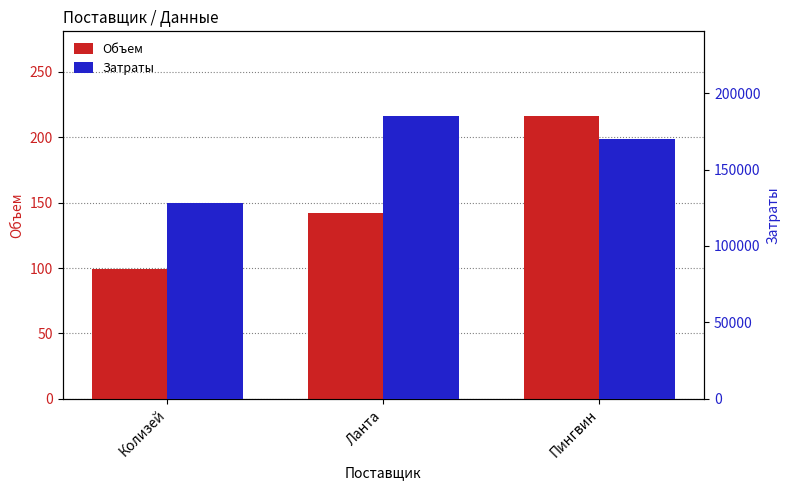

At which label is Объем closest to 157?

Ланта